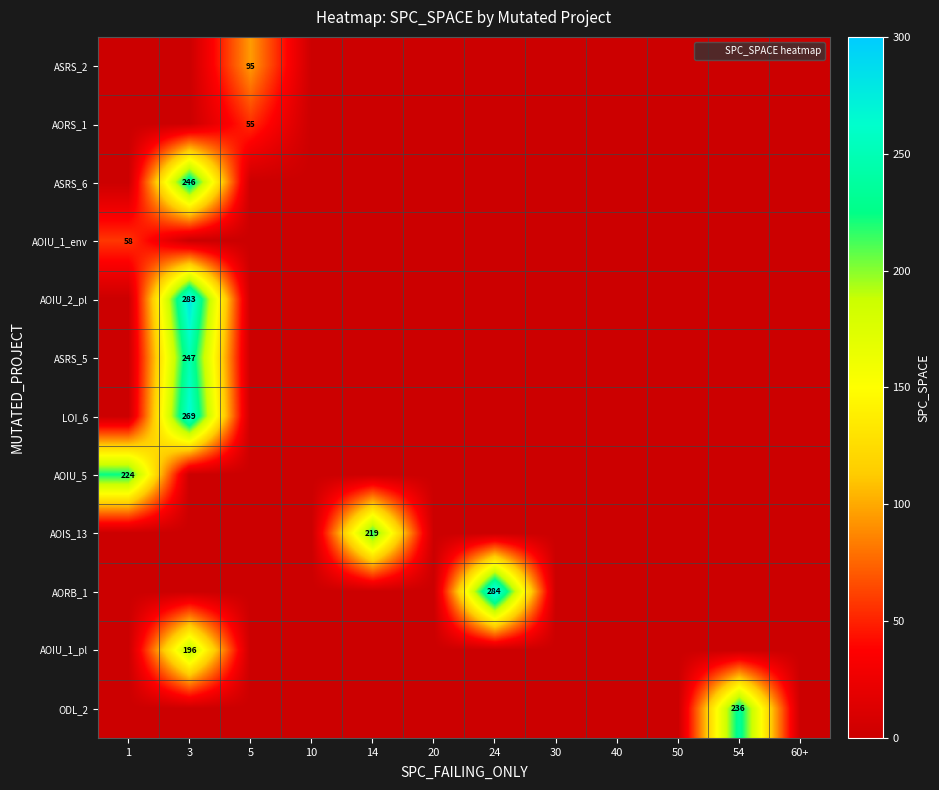

Which has a higher value, 3 or 30?

3